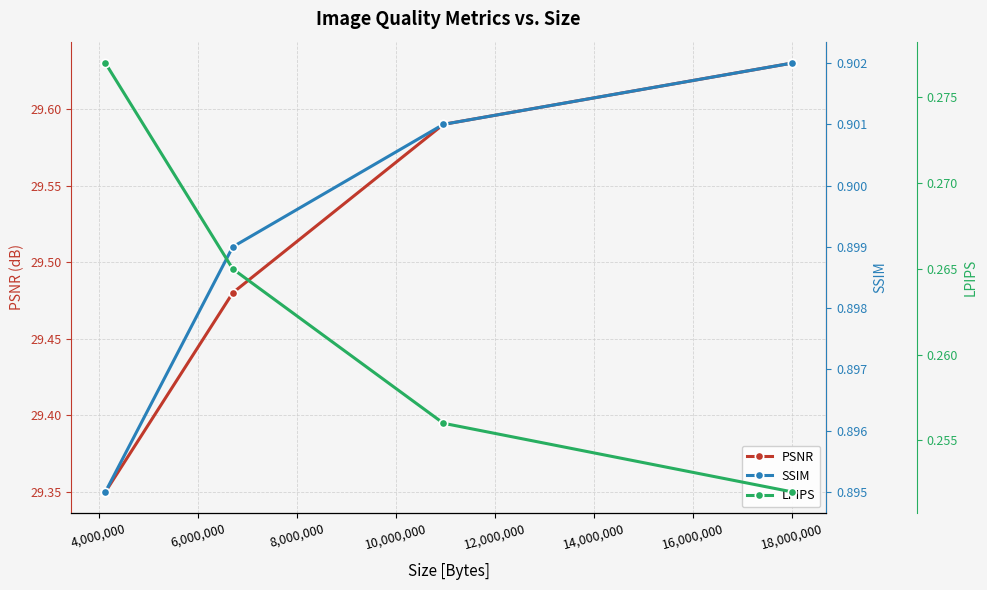

What is the highest value of the PSNR series?

29.6